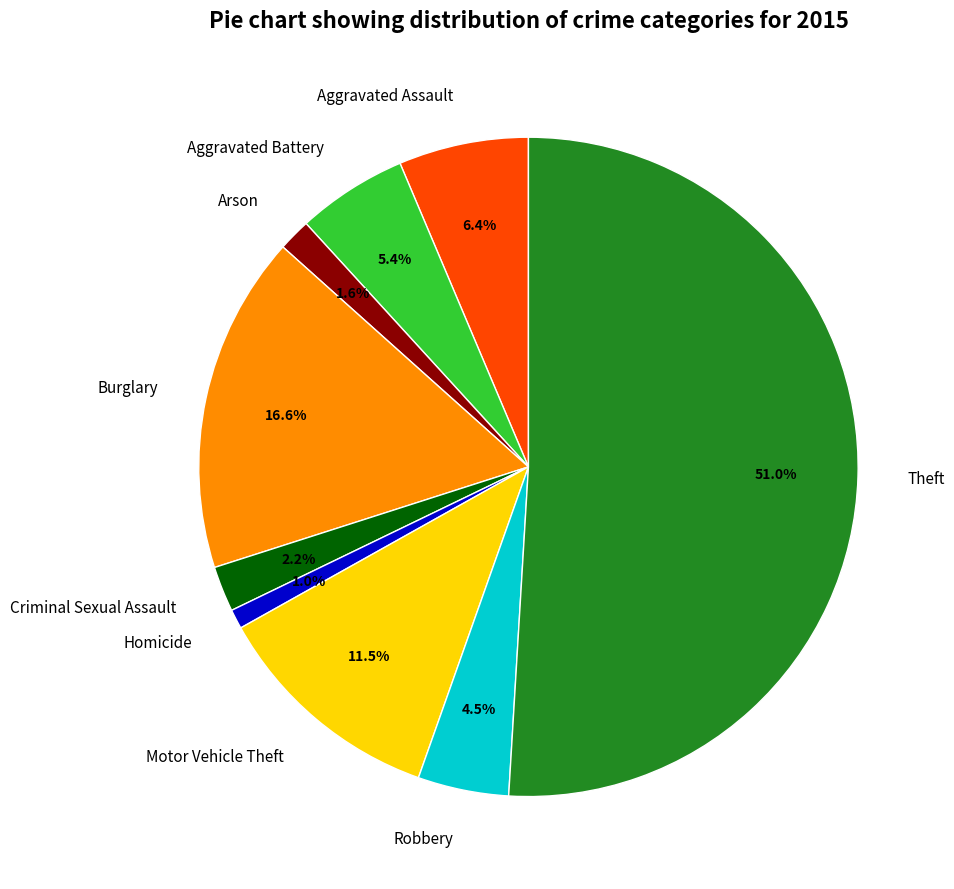

To the nearest percent, what percentage of the pie is Criminal Sexual Assault?

2%